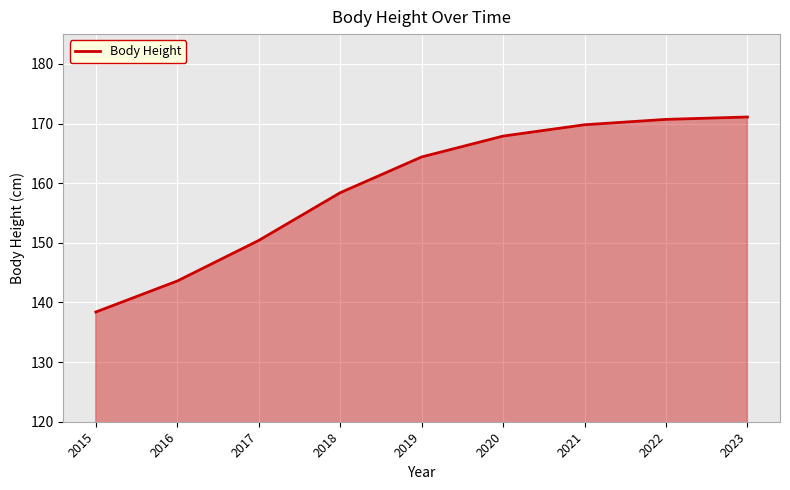

Which label corresponds to the smallest value in the chart?

2015